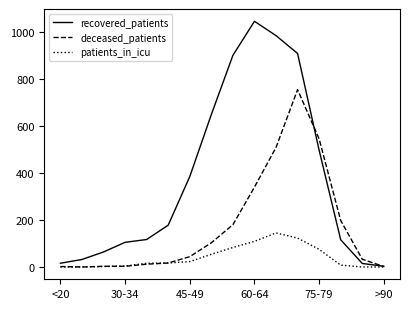

Which series has the widest spread of values?

recovered_patients